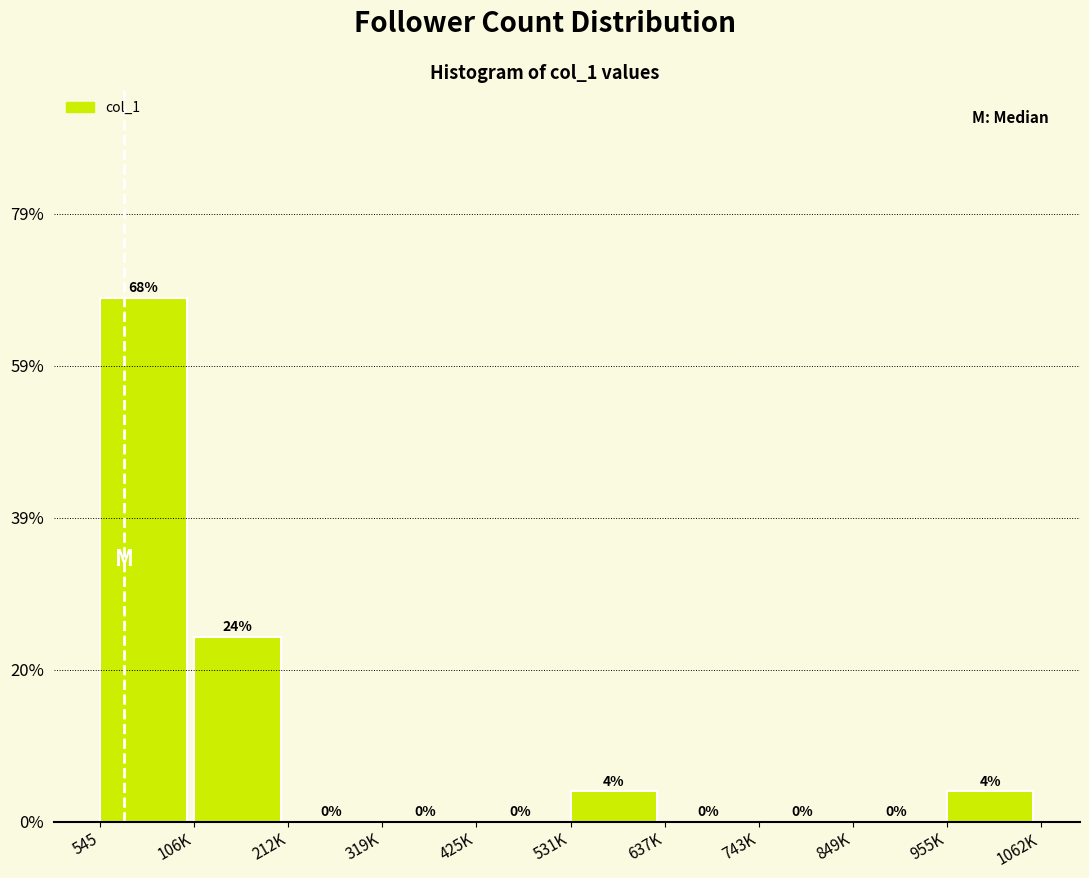

Reading left to right, list all the values displayed in this chart.

545=68	106K=24	212K=0	319K=0	425K=0	531K=4	637K=0	743K=0	849K=0	955K=4